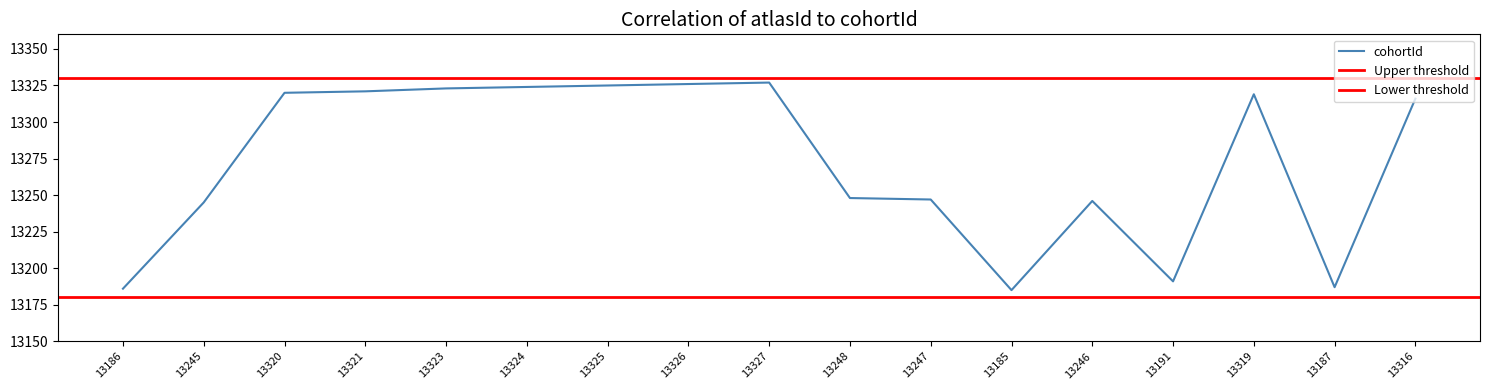

What is the value of the 6th point from the left?

13324